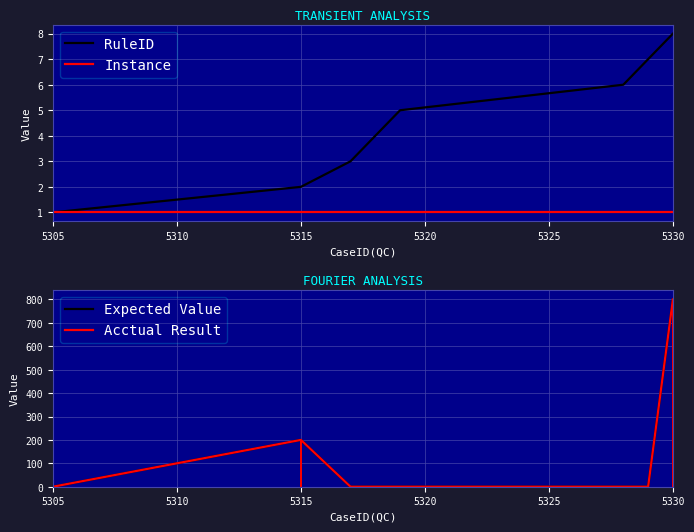

What are all the series names shown in the legend?

RuleID, Instance, Expected Value, Acctual Result